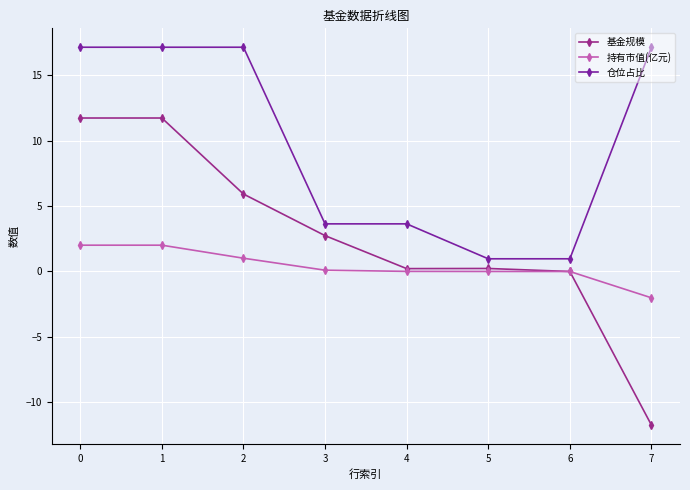

Rank the series by their average value, from lowest to highest.

持有市值(亿元), 基金规模, 仓位占比